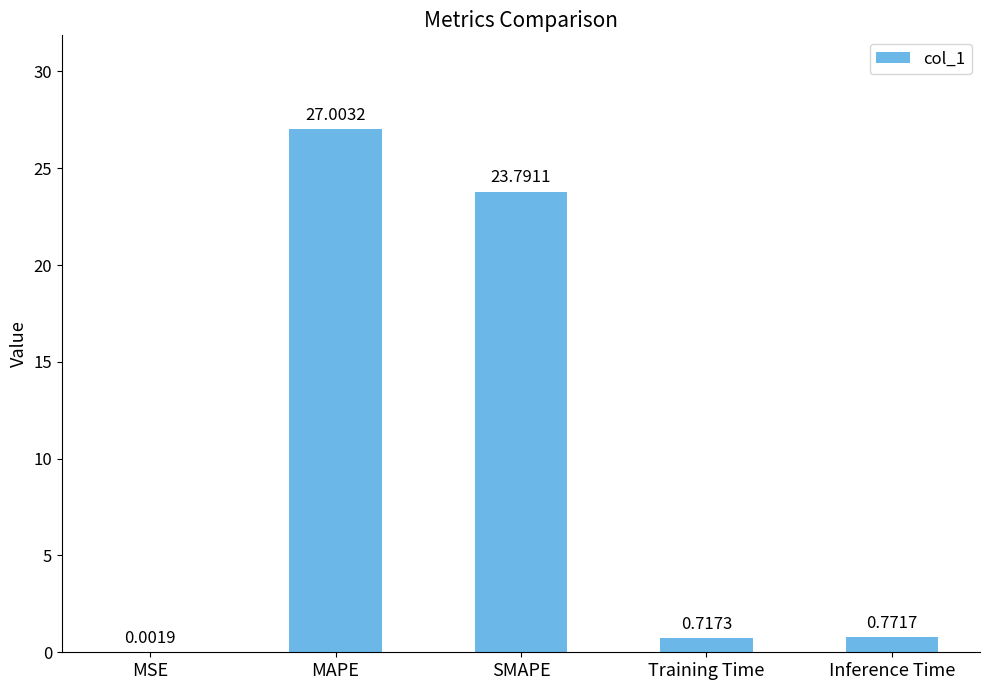

What is the sum of all values?

52.3